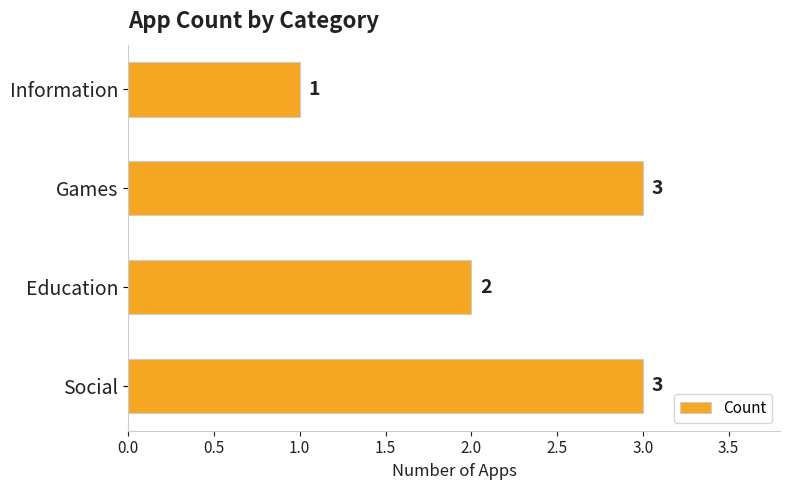

What is the average value?

2